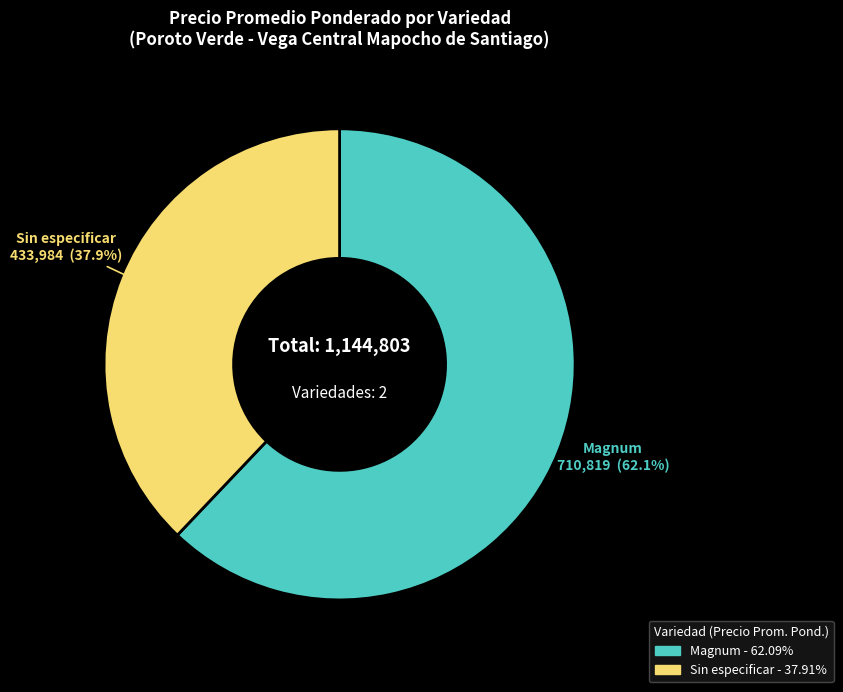

Is there a majority slice in this chart?

Yes